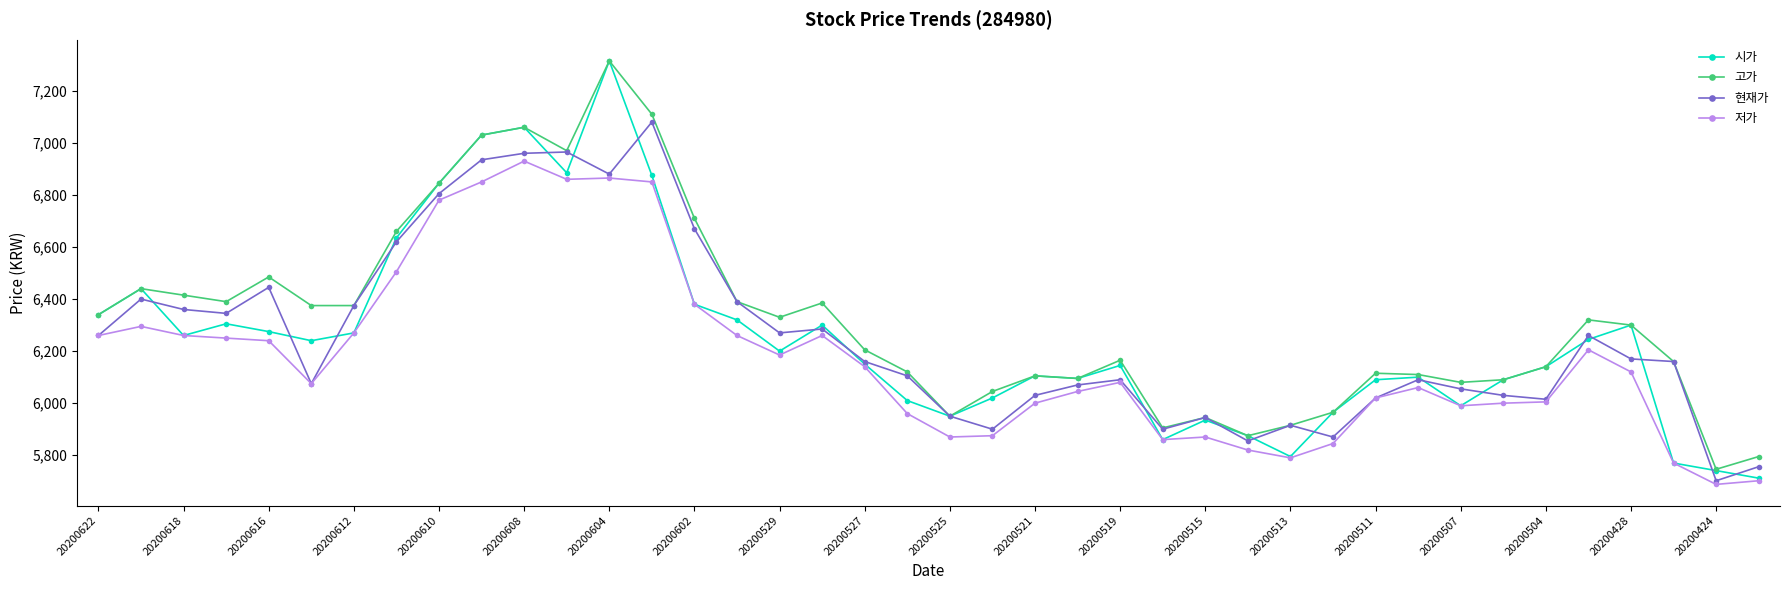

Which series has the largest total across all categories?

고가